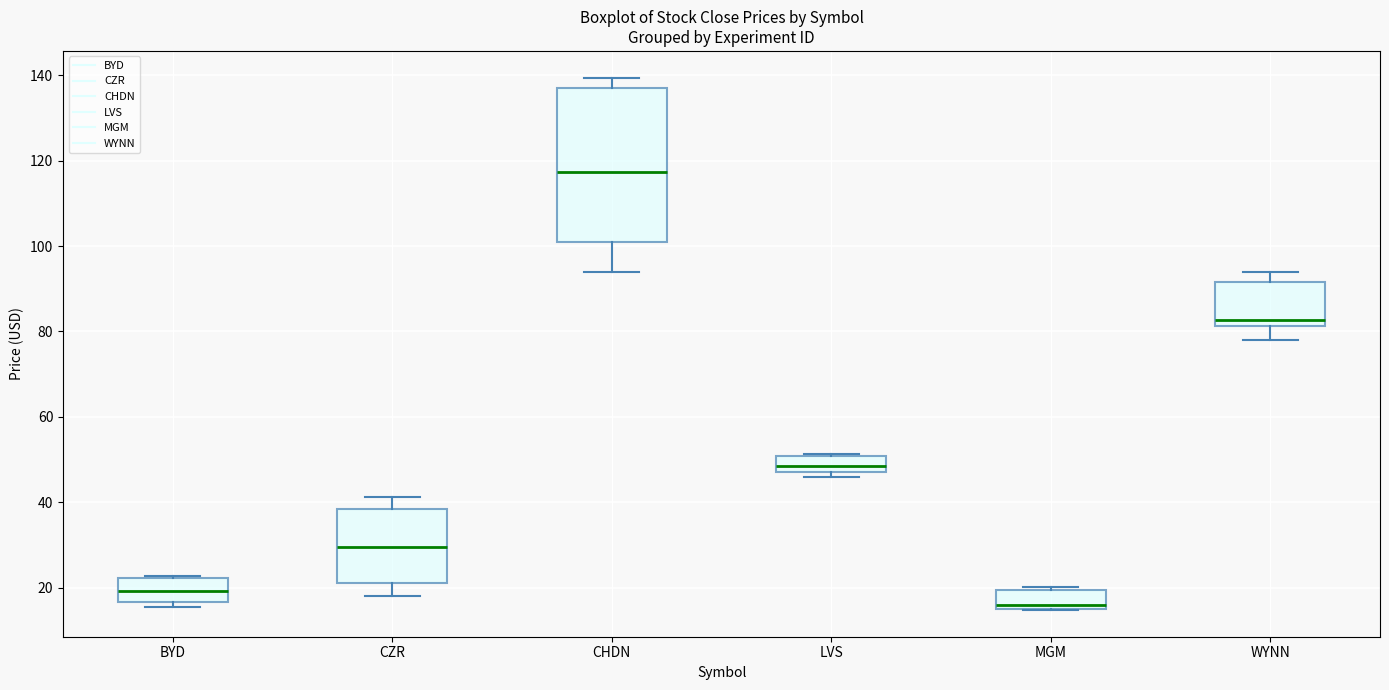

Reading left to right, transcribe this box plot: for each box, give where its median line is, the range the box spans, and where its two whiskers end, as read against the y-axis. The values are not printed on the chart, so give them approximately, as read against the axis.

BYD: median 20, box 16 to 22, whiskers 16 (just below the box's lower edge) to 22
CZR: median 30, box 22 to 38, whiskers 18 to 42
CHDN: median 118, box 100 to 138, whiskers 94 to 140
LVS: median 48 (inside the box), box 48 to 50, whiskers 46 to 52
MGM: median 16, box 14 to 20, whiskers 14 to 20 (just above the box's upper edge)
WYNN: median 82 (just above the box's lower edge), box 82 to 92, whiskers 78 to 94